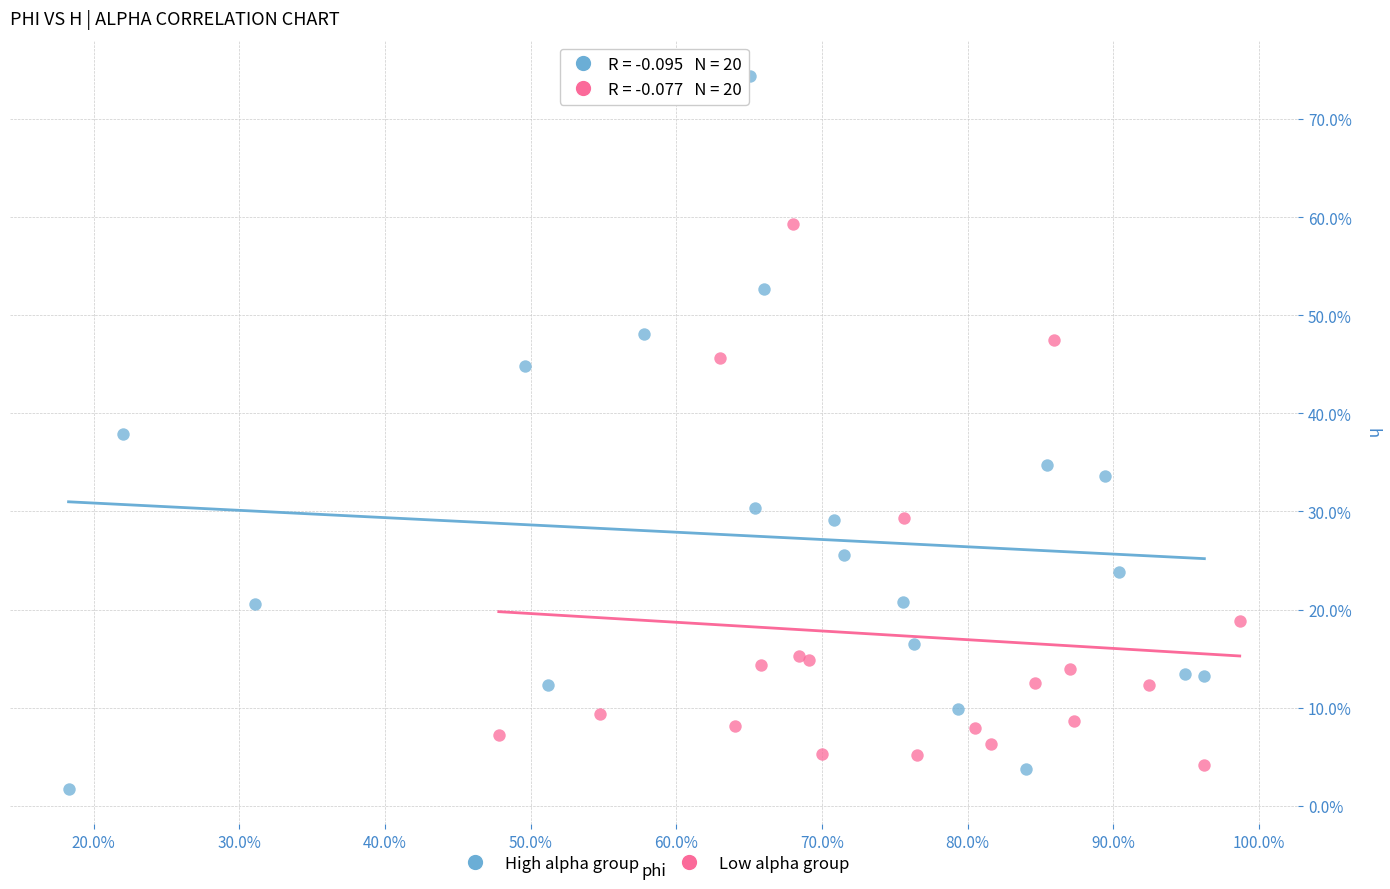

Which series has the largest Y range (max minus min)?

High alpha group